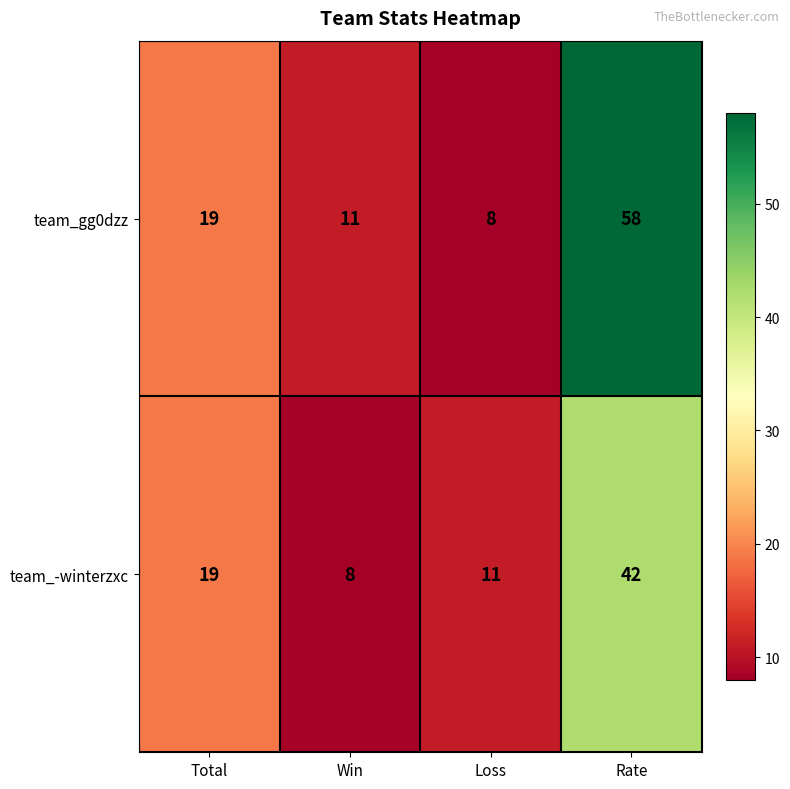

List the series in order of their peak value, lowest first.

team_-winterzxc, team_gg0dzz